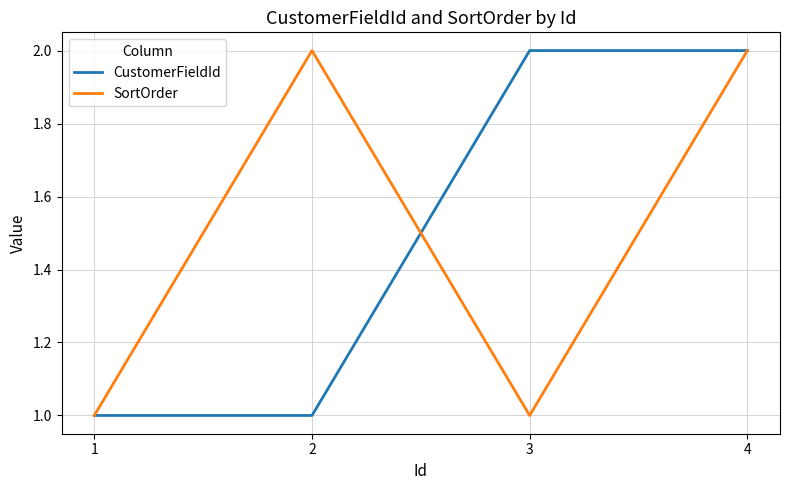

Reading right to left, list all the values displayed in this chart.

CustomerFieldId: 2	2	1	1
SortOrder: 2	1	2	1